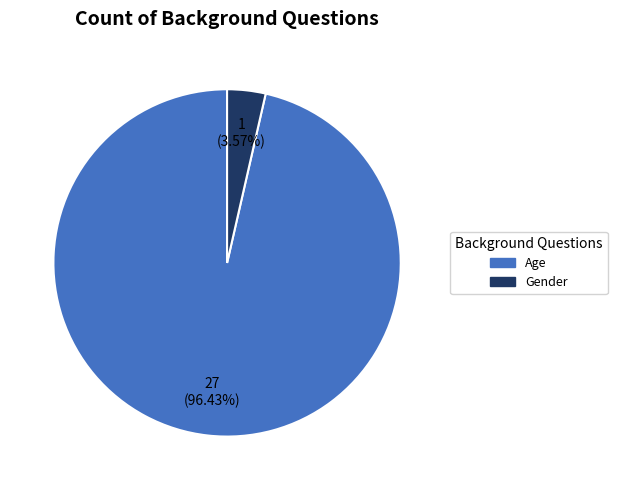

To the nearest percent, what is the average slice percentage?

50%